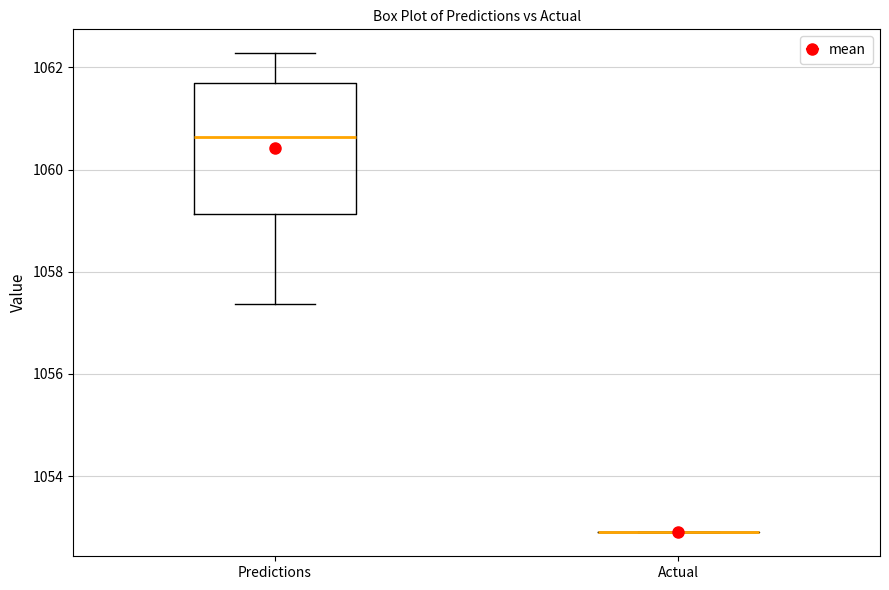

Which box is the tallest, from its lower edge to its upper edge?

Predictions